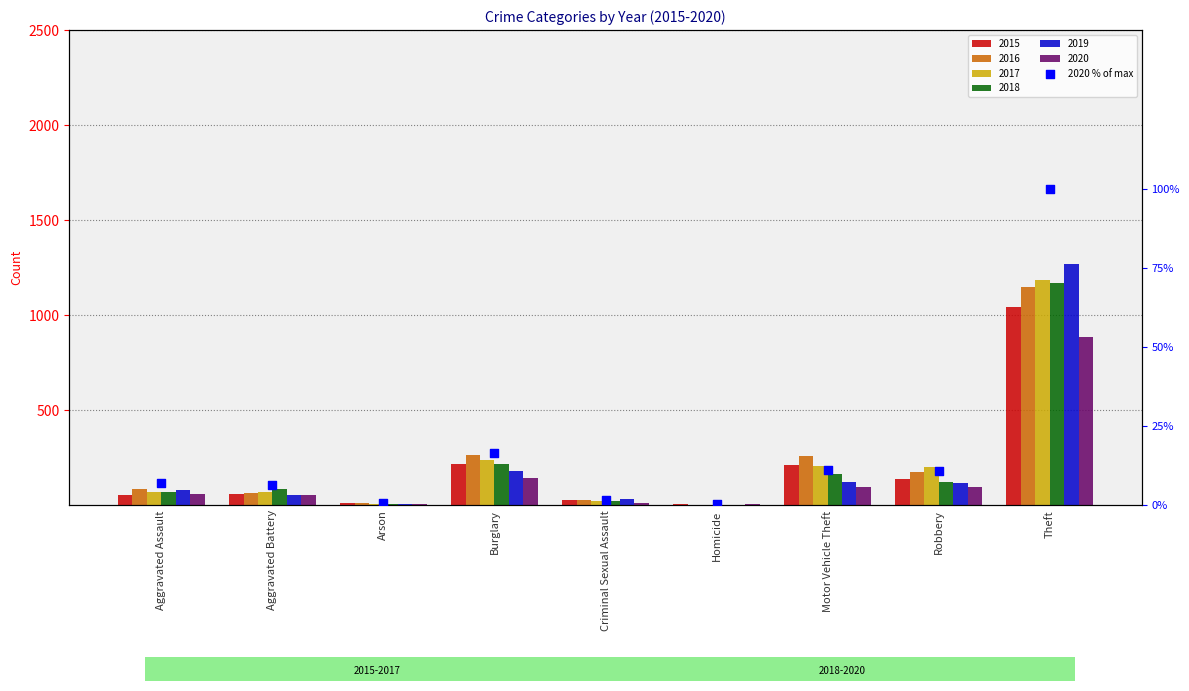

What is the change in value from Aggravated Battery to Burglary?

+10.1